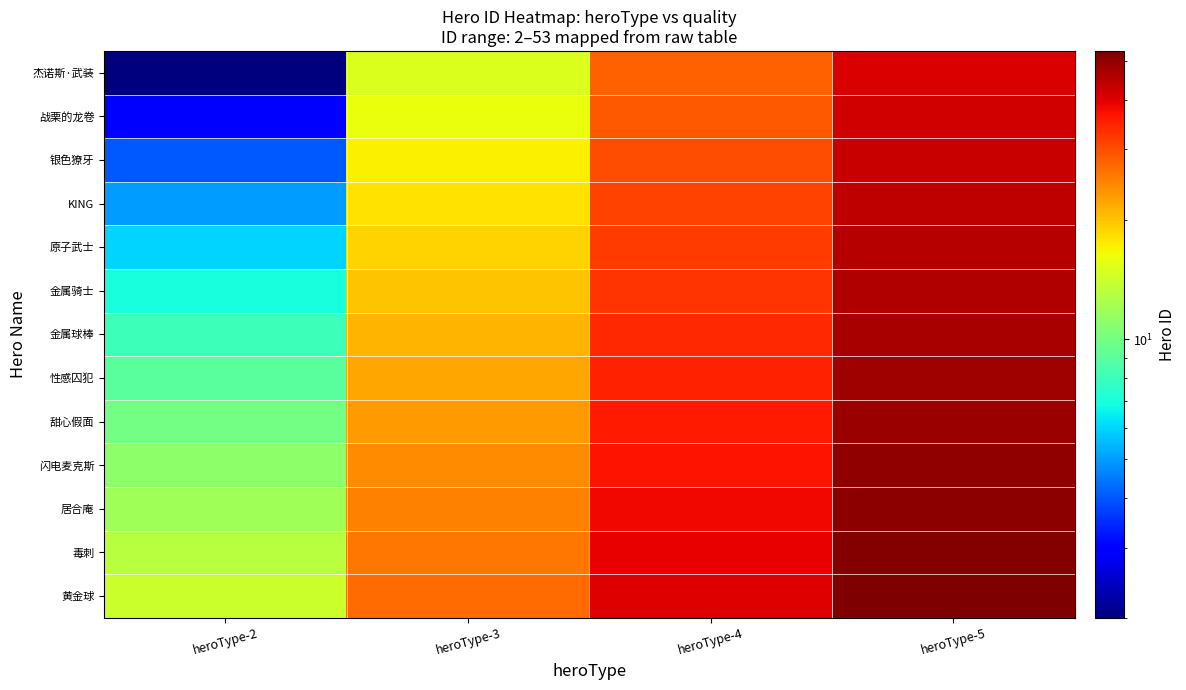

At heroType-5, list the series in order from smallest to largest.

杰诺斯·武装, 战栗的龙卷, 银色獠牙, KING, 原子武士, 金属骑士, 金属球棒, 性感囚犯, 甜心假面, 闪电麦克斯, 居合庵, 毒刺, 黄金球